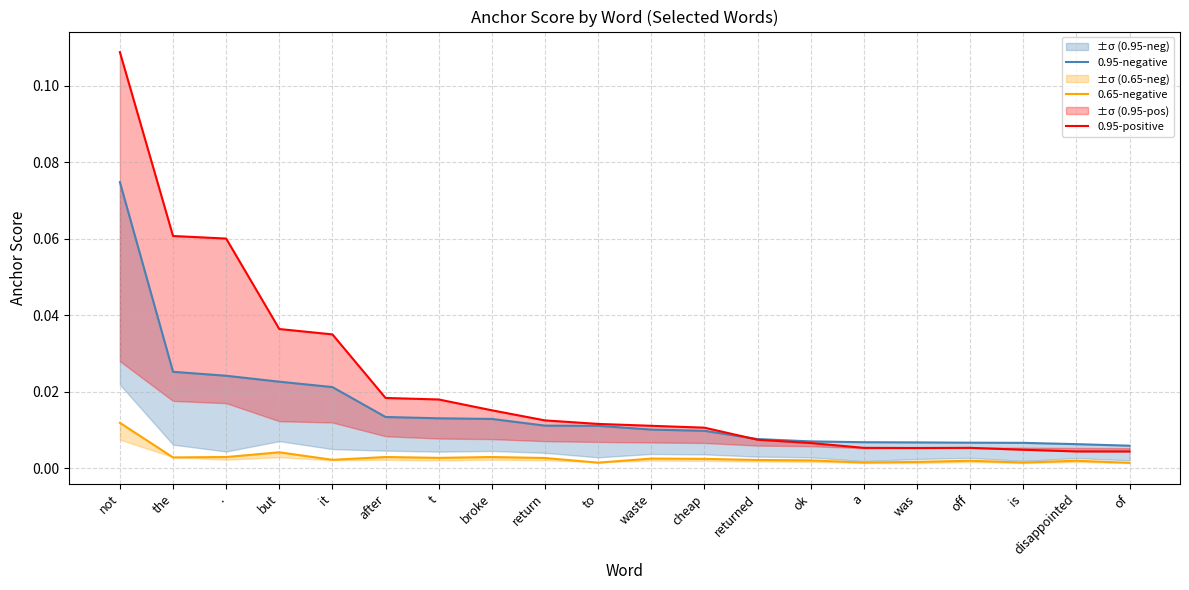

Where is 0.95-positive nearest to the value 0?

of